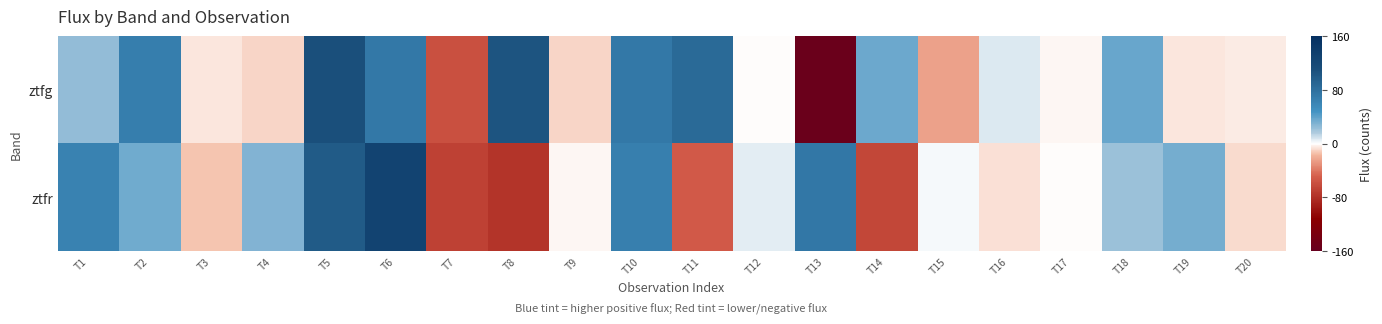

Reading left to right, what are all the values shown in this chart?

ztfg: T1=25.0	T2=67.1	T3=-6.1	T4=-9.9	T5=111.2	T6=71.6	T7=-58.4	T8=105.6	T9=-9.2	T10=71.4	T11=85.3	T12=-0.7	T13=-154.1	T14=35.6	T15=-23.9	T16=7.3	T17=-2.4	T18=36.4	T19=-6.1	T20=-4.0
ztfr: T1=62.5	T2=34.1	T3=-13.0	T4=29.8	T5=99.0	T6=127.6	T7=-67.5	T8=-76.6	T9=-2.0	T10=65.1	T11=-52.4	T12=5.8	T13=73.0	T14=-64.4	T15=1.9	T16=-6.4	T17=-0.4	T18=22.0	T19=33.1	T20=-8.7